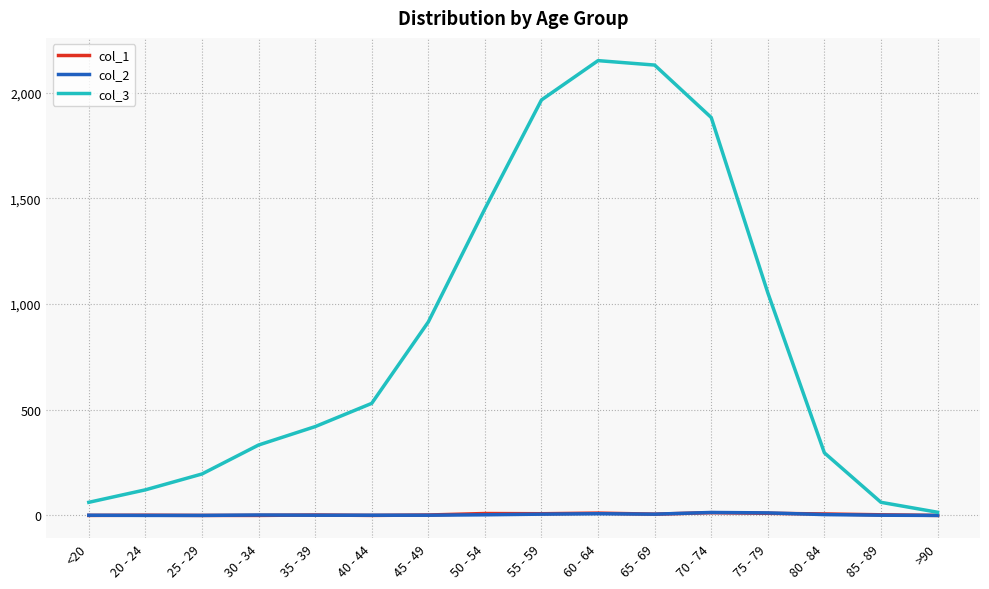

What is the maximum value shown in the chart?

2151